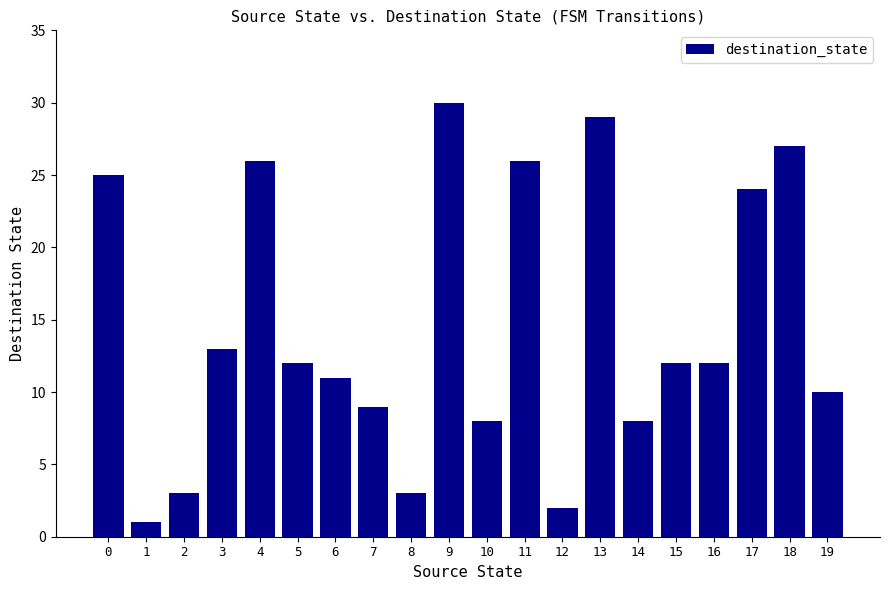

Count the number of categories in the chart.

20